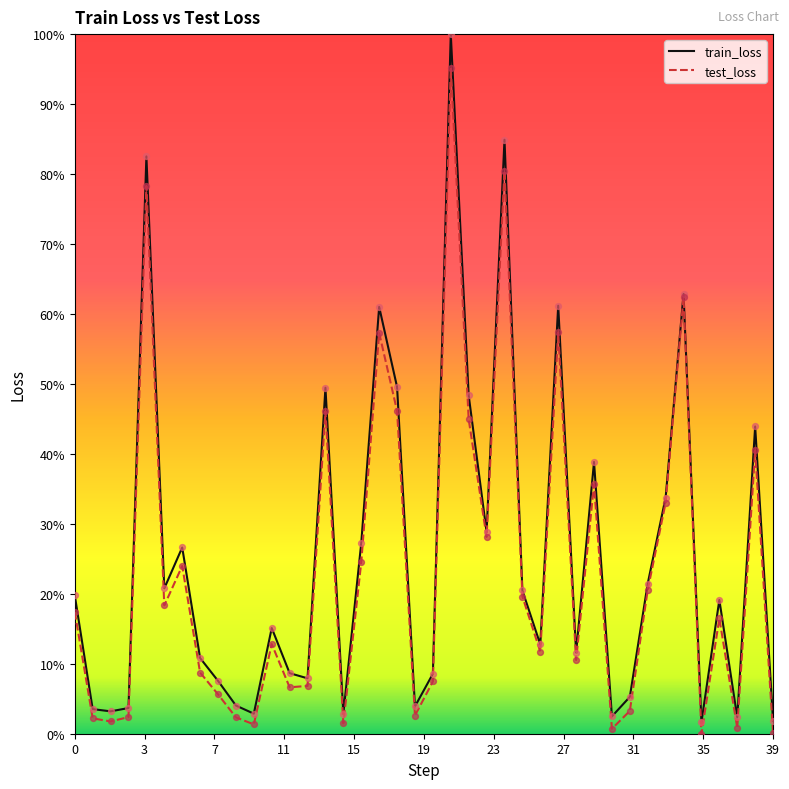

At which category is the sum across all series the highest?

21